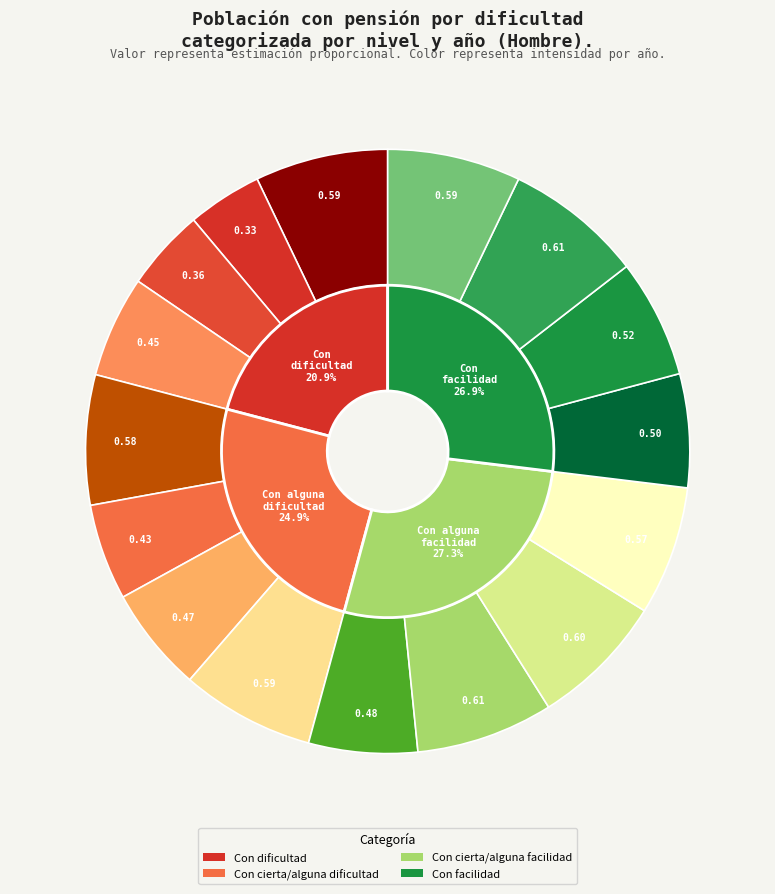

Which category has the smallest portion of the pie?

Con dificultad